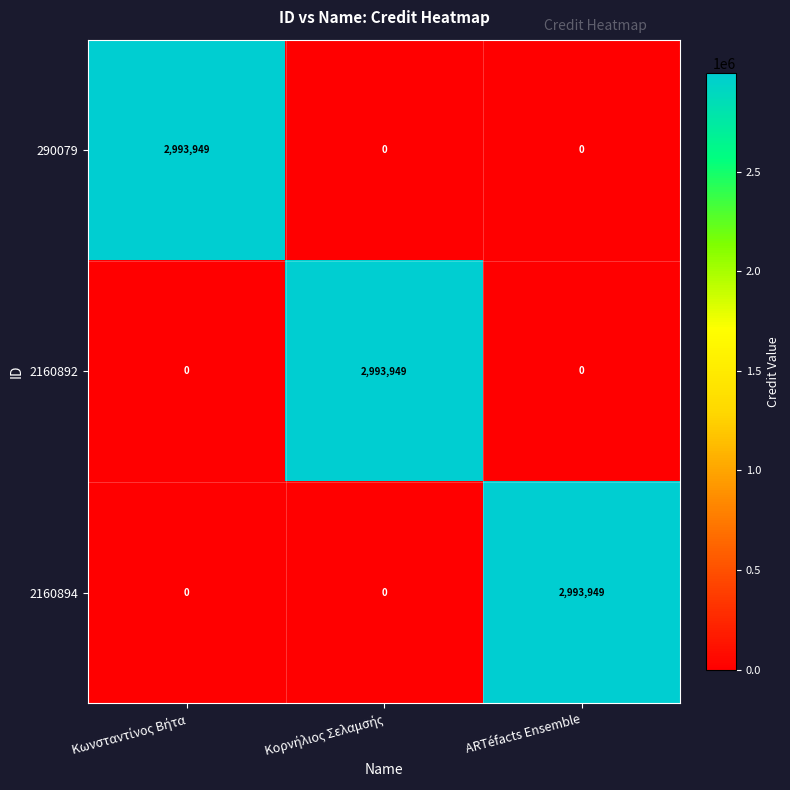

At how many categories does at least one series exceed 2583712?

3